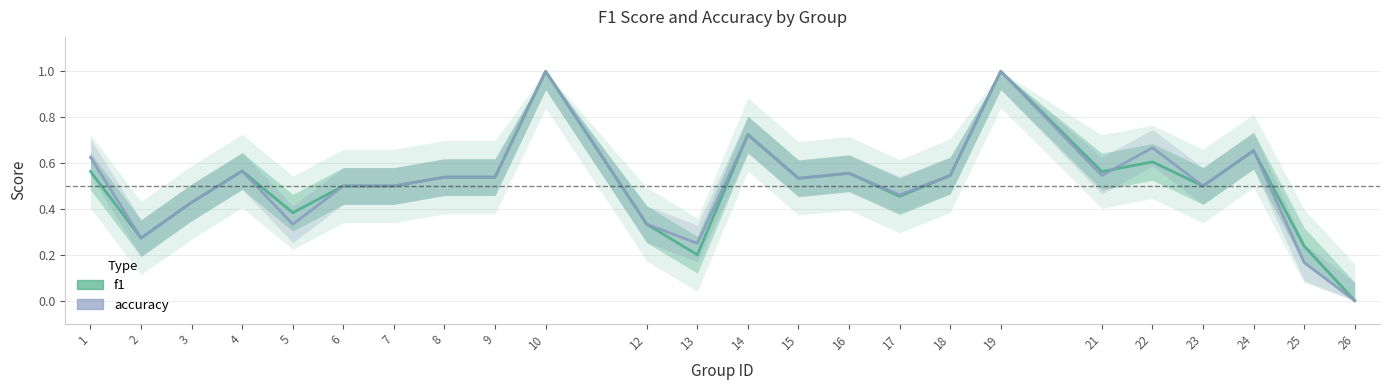

Between 15 and 13, which is larger?

15